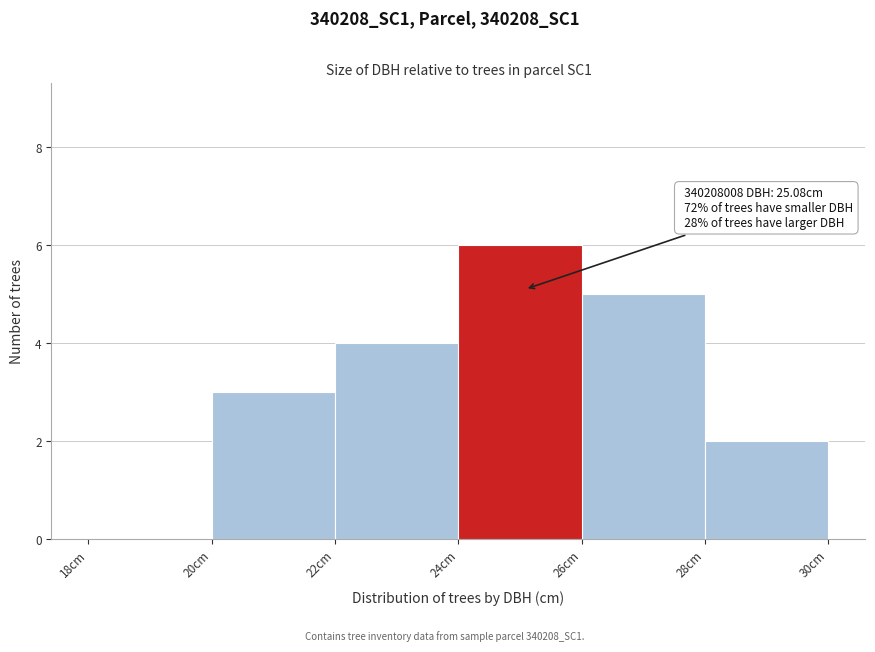

Which range on the x-axis has the tallest bar?

24 to 26